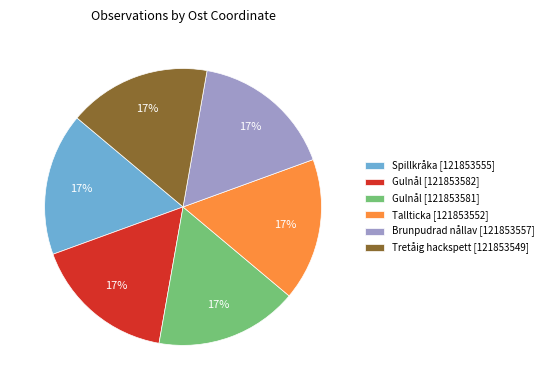

Approximately how many times larger is the value at Tretåig hackspett [121853549] compared to Gulnål [121853581]?

1.0